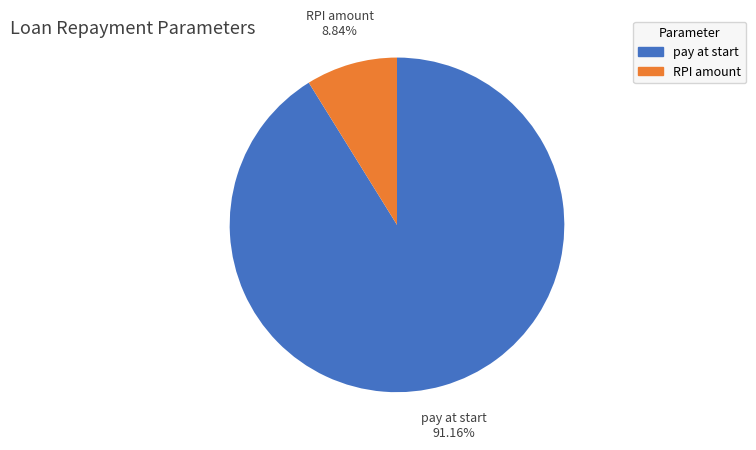

Is there a majority slice in this chart?

Yes